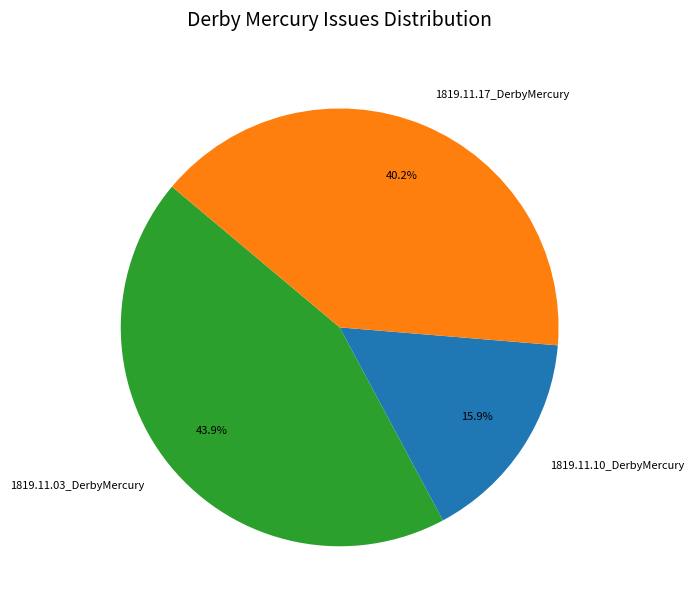

Does 1819.11.17_DerbyMercury account for over 50% of the chart?

No